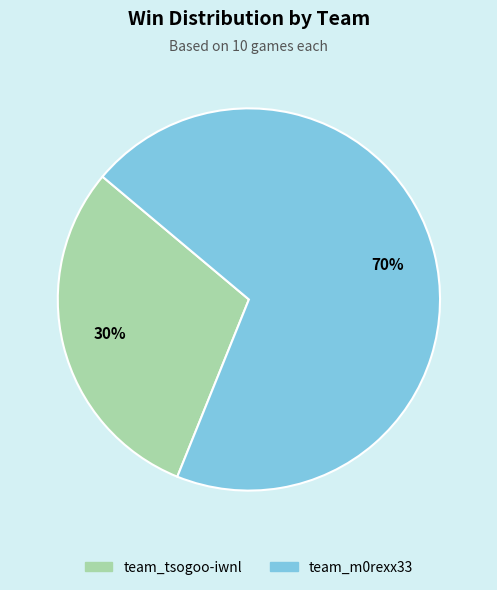

Approximately how many times larger is the value at team_m0rexx33 compared to team_tsogoo-iwnl?

2.3